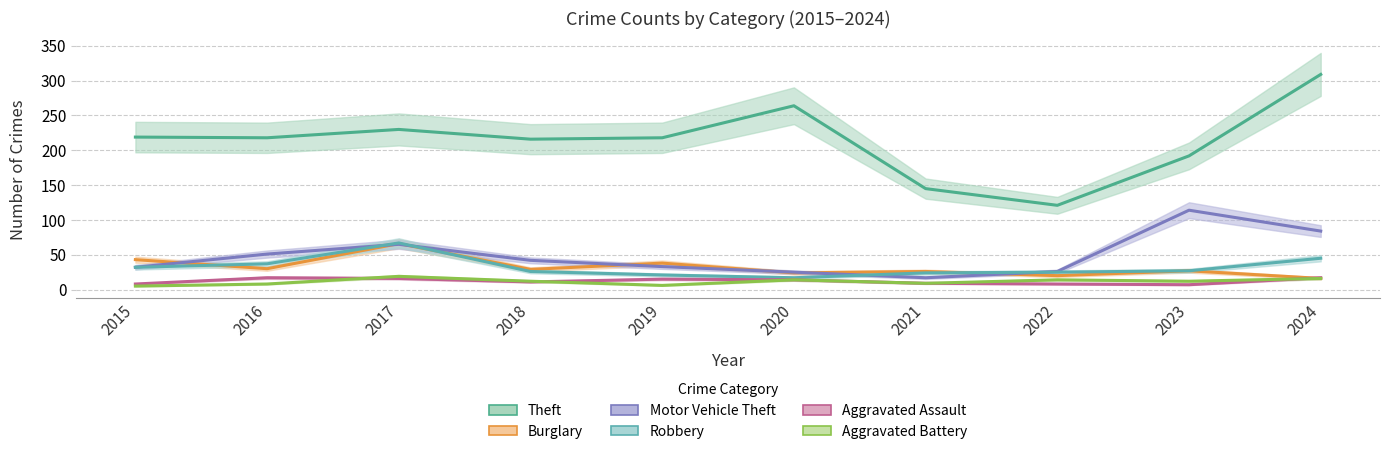

At which label is Robbery closest to 42?

2024